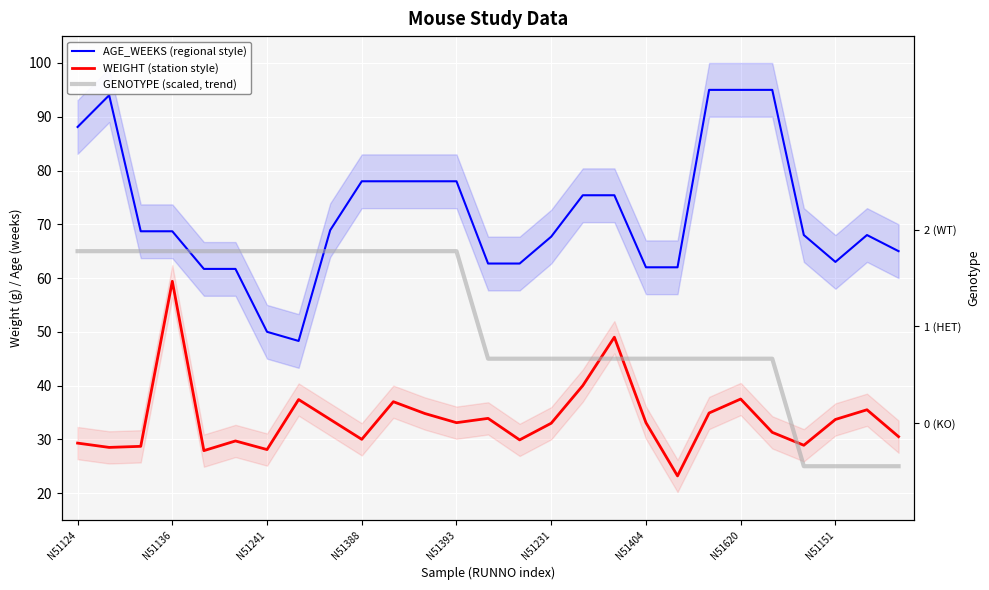

Rank the series by their average value, from highest to lowest.

AGE_WEEKS (regional style), GENOTYPE (scaled, trend), WEIGHT (station style)